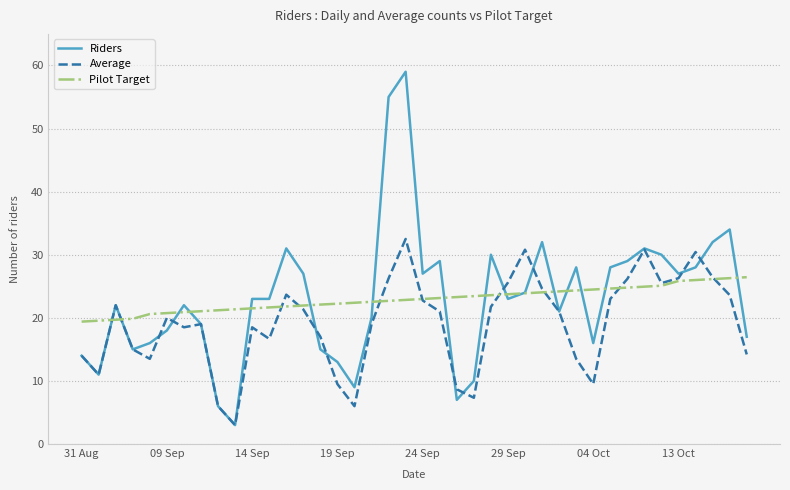

What is the highest value of the Pilot Target series?

26.4